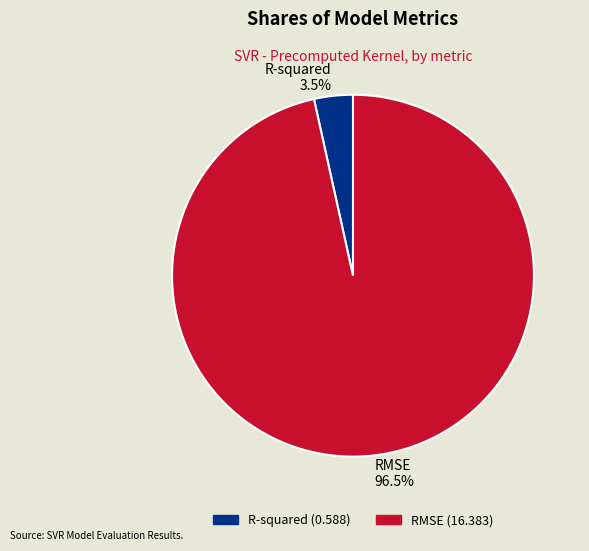

Combined, do RMSE and R-squared account for over 50%?

Yes